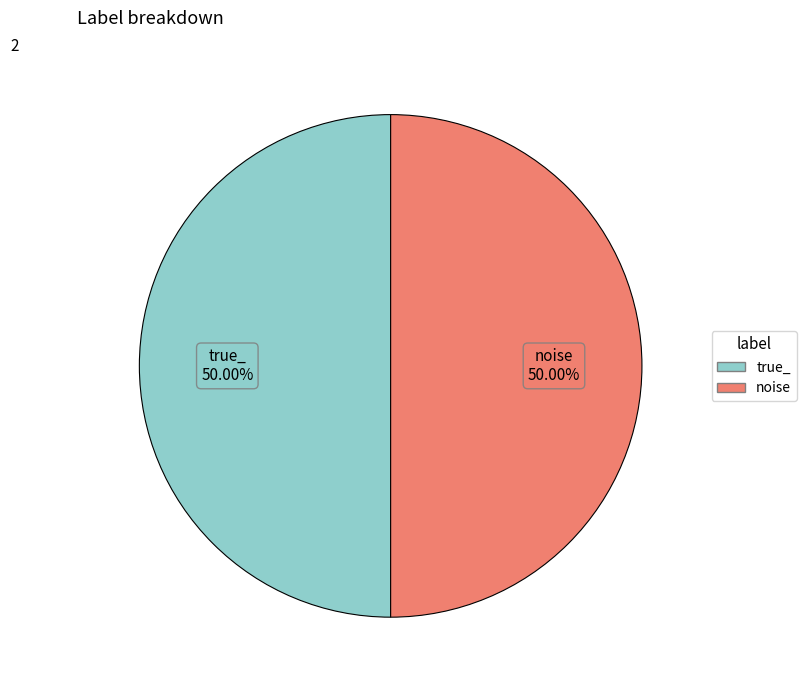

To the nearest percent, what is the average slice percentage?

50%